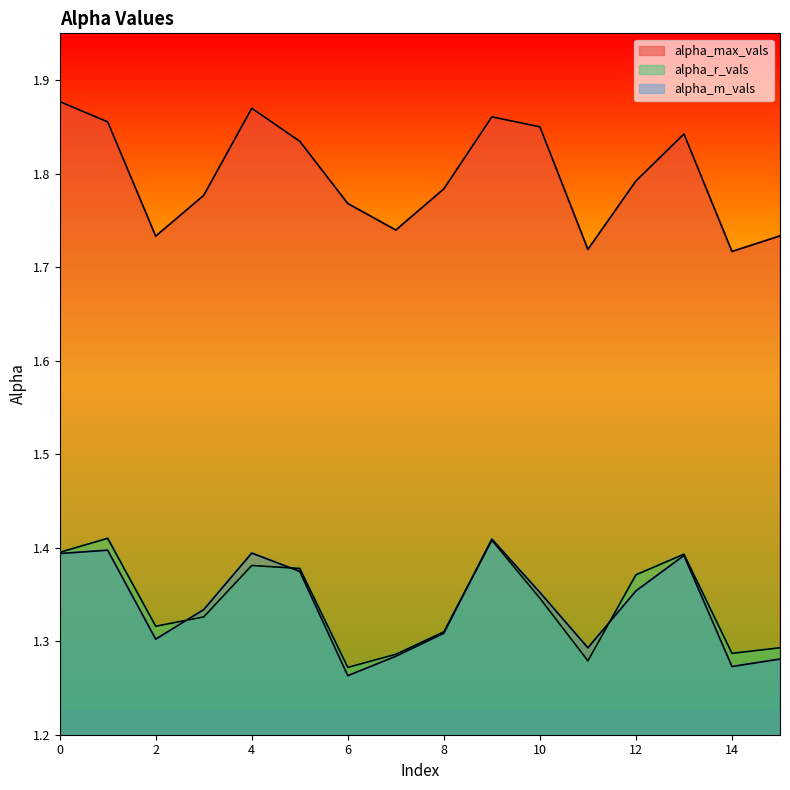

What is the value of the alpha_m_vals point at the 2nd from the left?

1.4